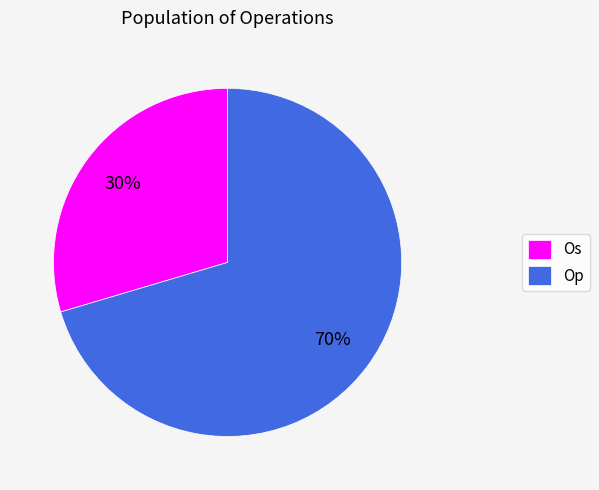

Which category has the biggest portion of the pie?

Op